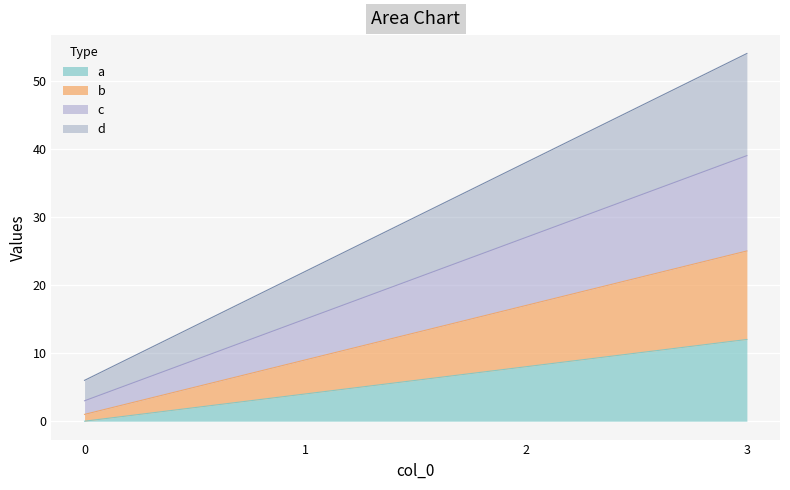

The value of c at 3 is 39. True or false?

True